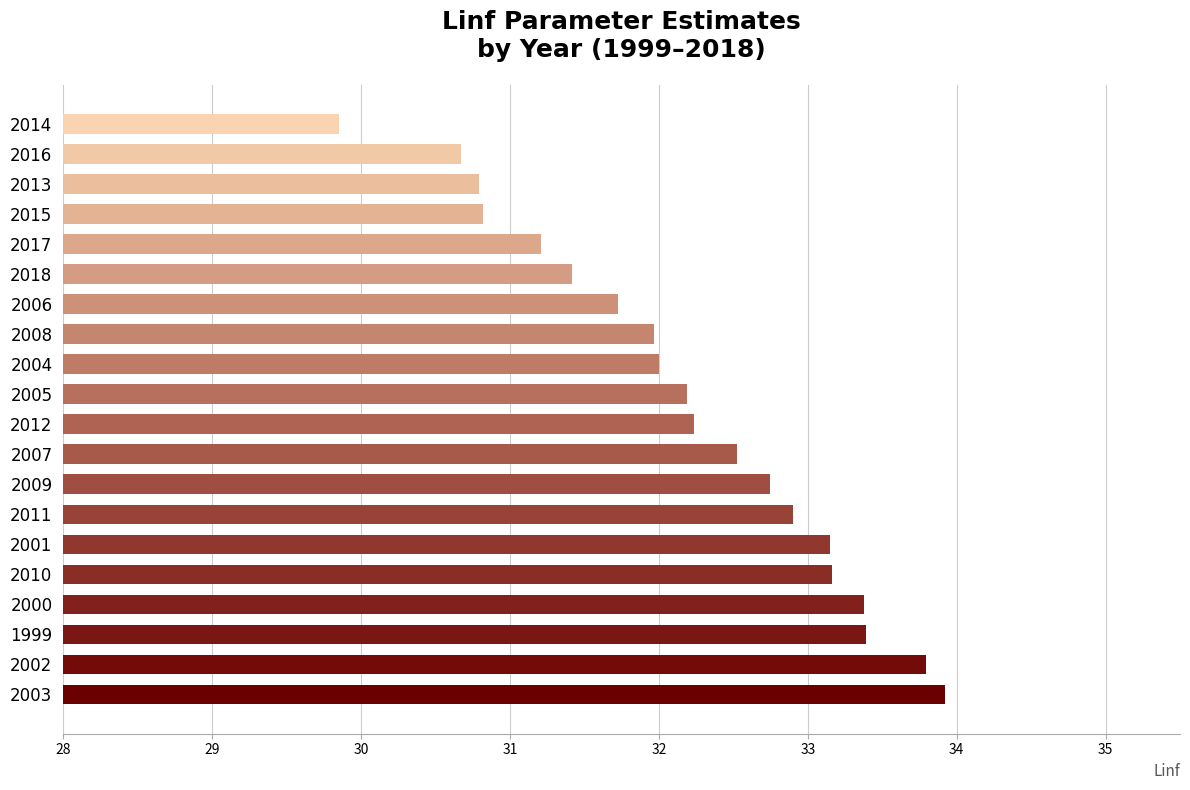

What is the difference between the values at 2003 and 2010?

0.8